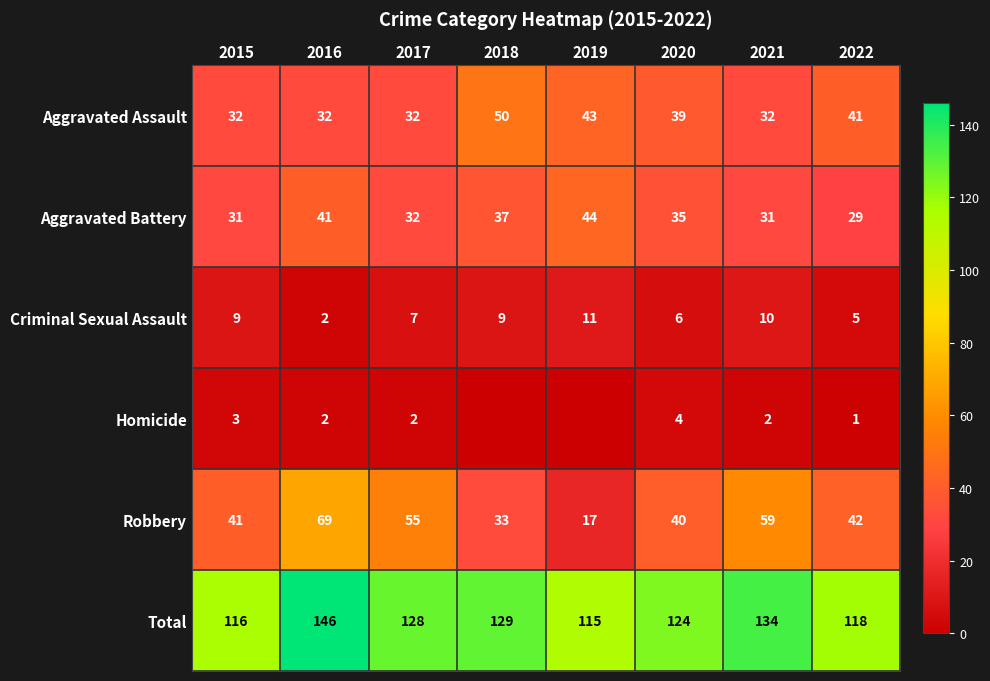

Is it true that Criminal Sexual Assault equals 16 at 2021?

False